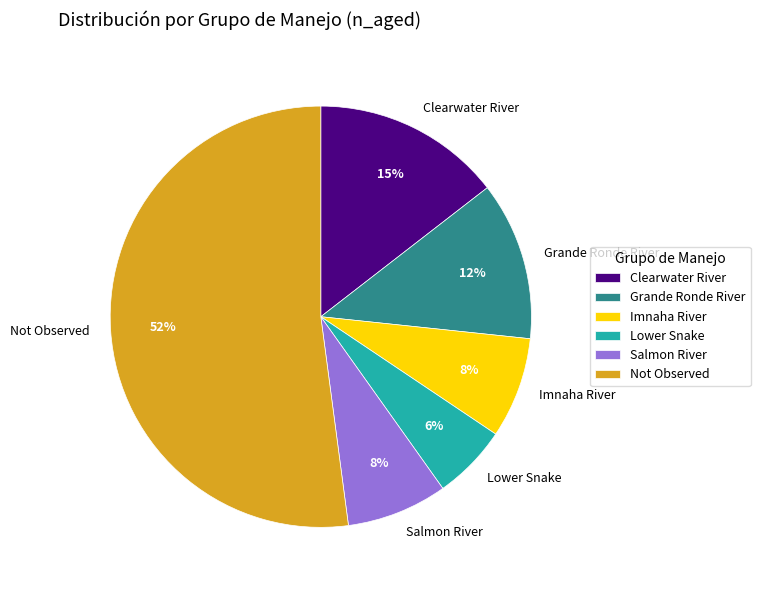

Approximately how many times larger is the value at Lower Snake compared to Clearwater River?

0.4